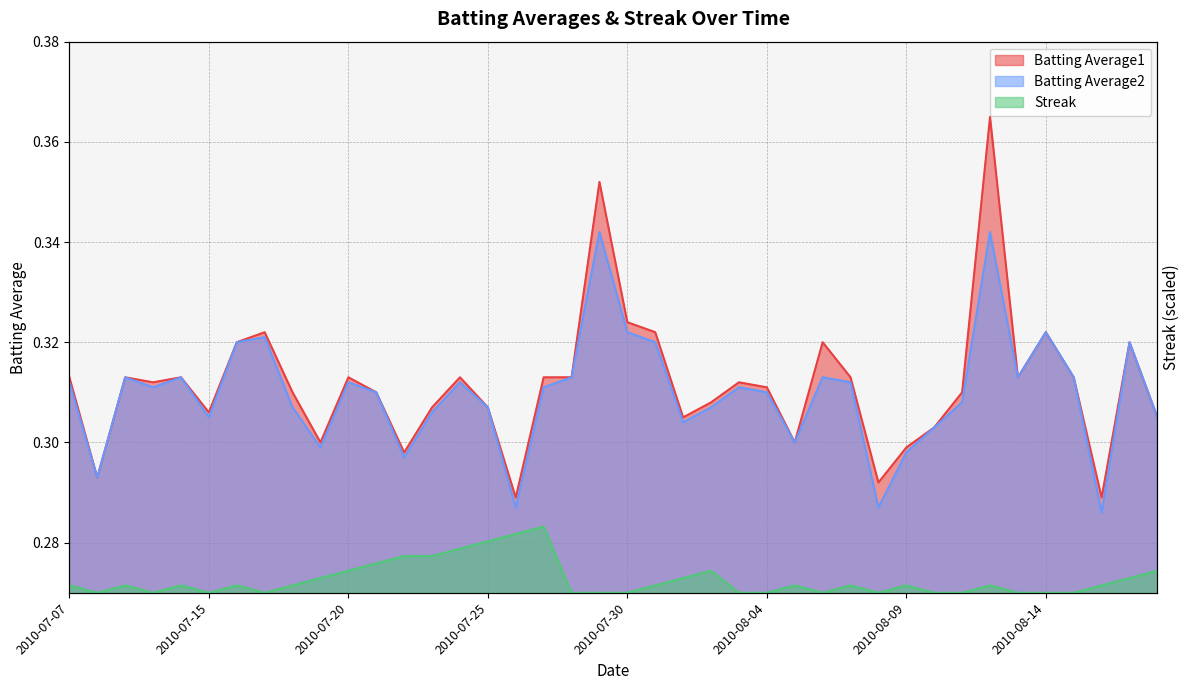

True or false: Batting Average1 and Batting Average2 intersect in this chart.

False